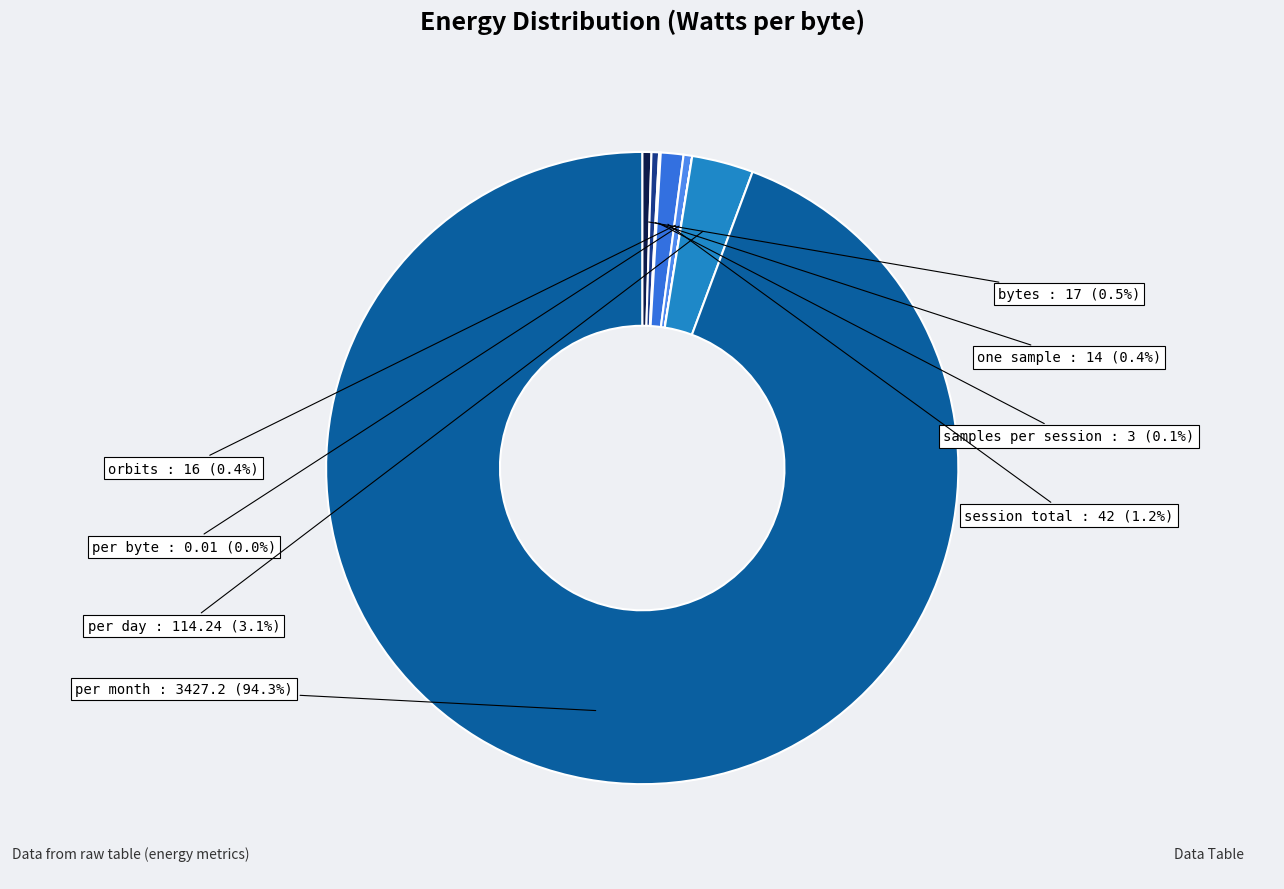

Which category accounts for the majority?

per month